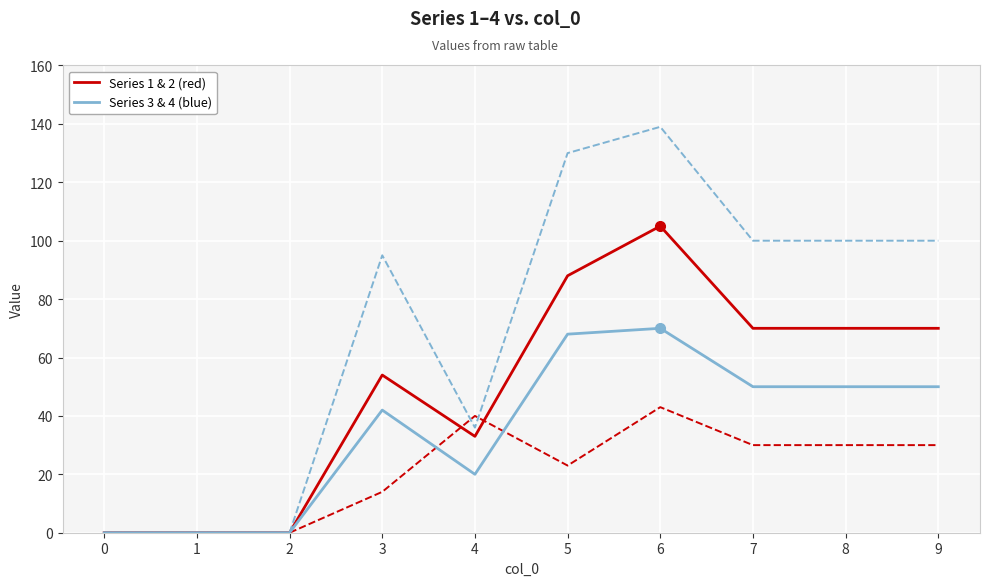

At which category is the sum across all series the highest?

6